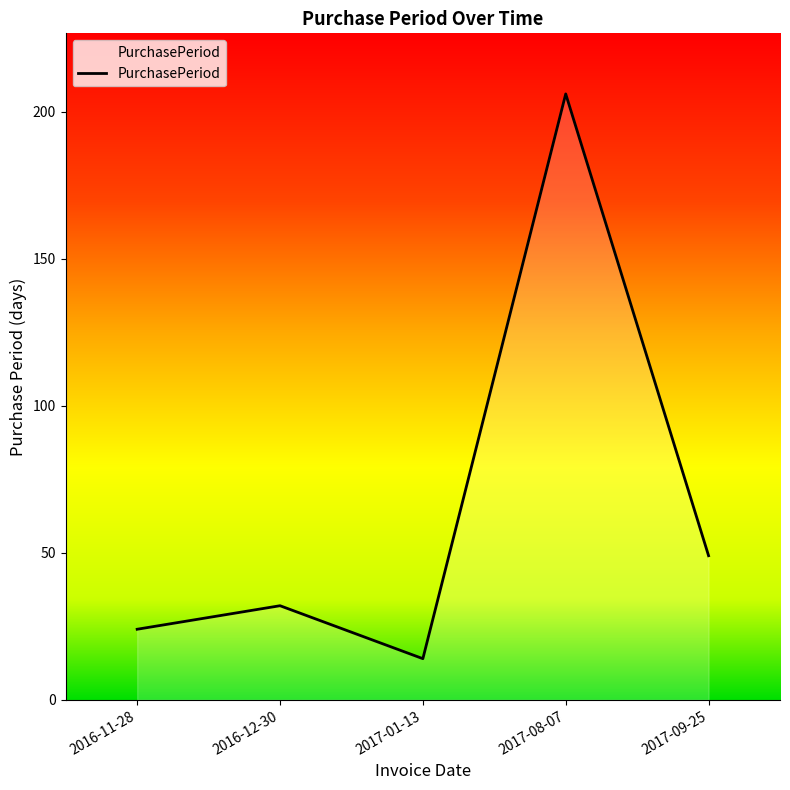

Approximately how many times larger is the value at 2017-09-25 compared to 2017-01-13?

3.5